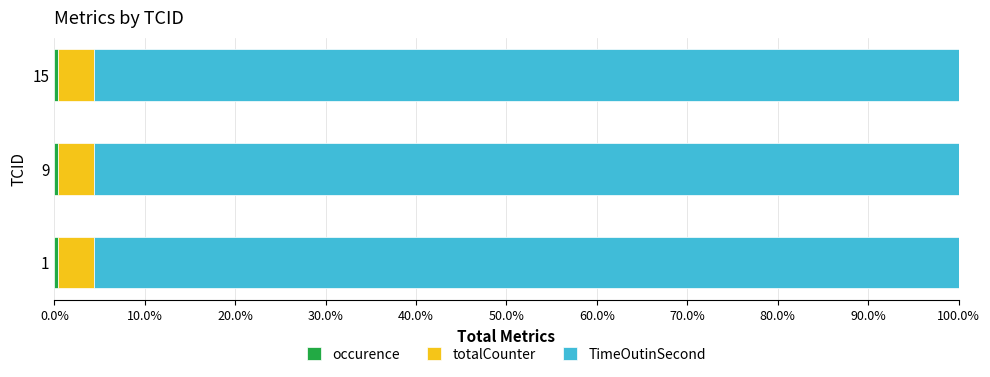

Which series has the largest total across all categories?

TimeOutinSecond